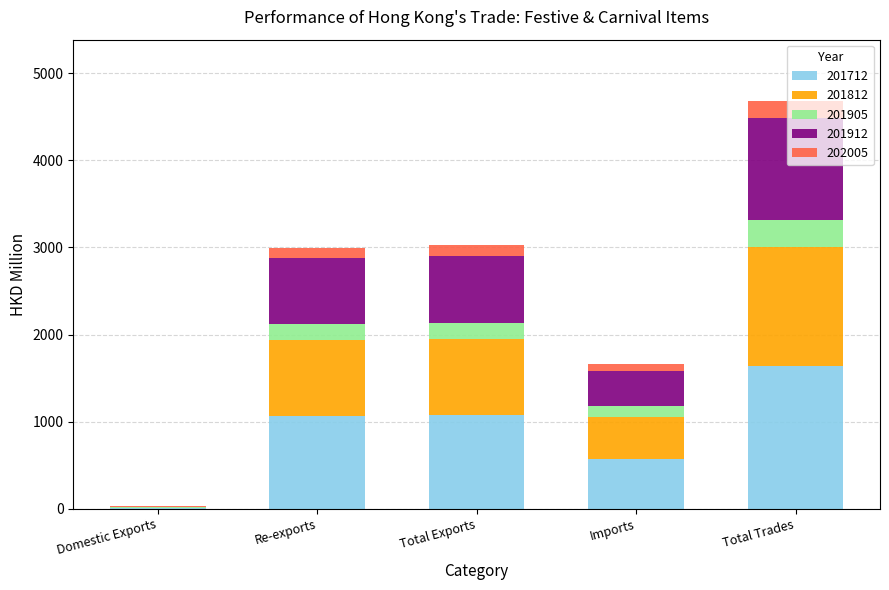

At which category is the sum across all series the highest?

Total Trades